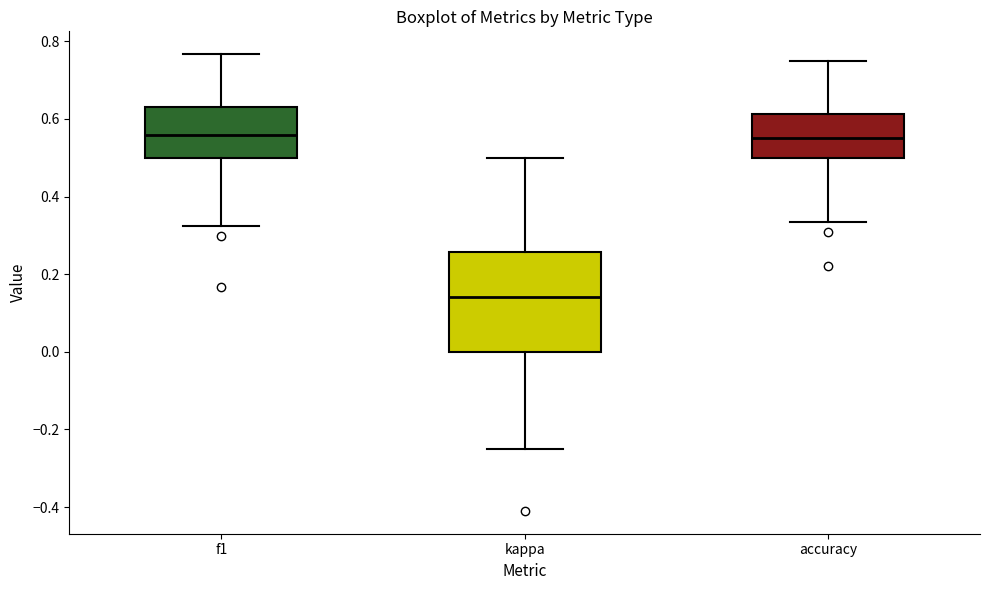

Which box is the tallest, from its lower edge to its upper edge?

kappa